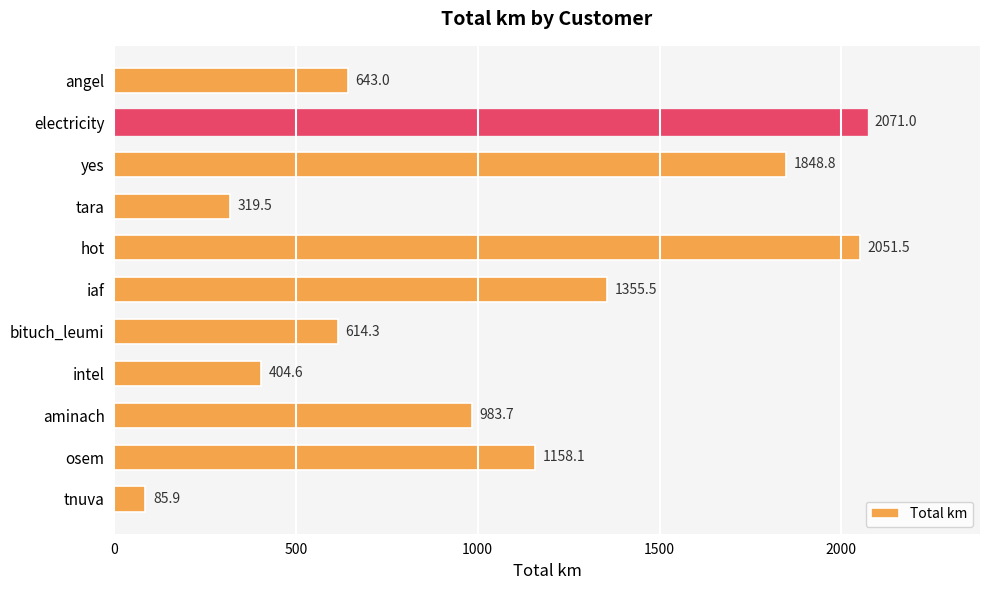

Which has a higher value, osem or yes?

yes